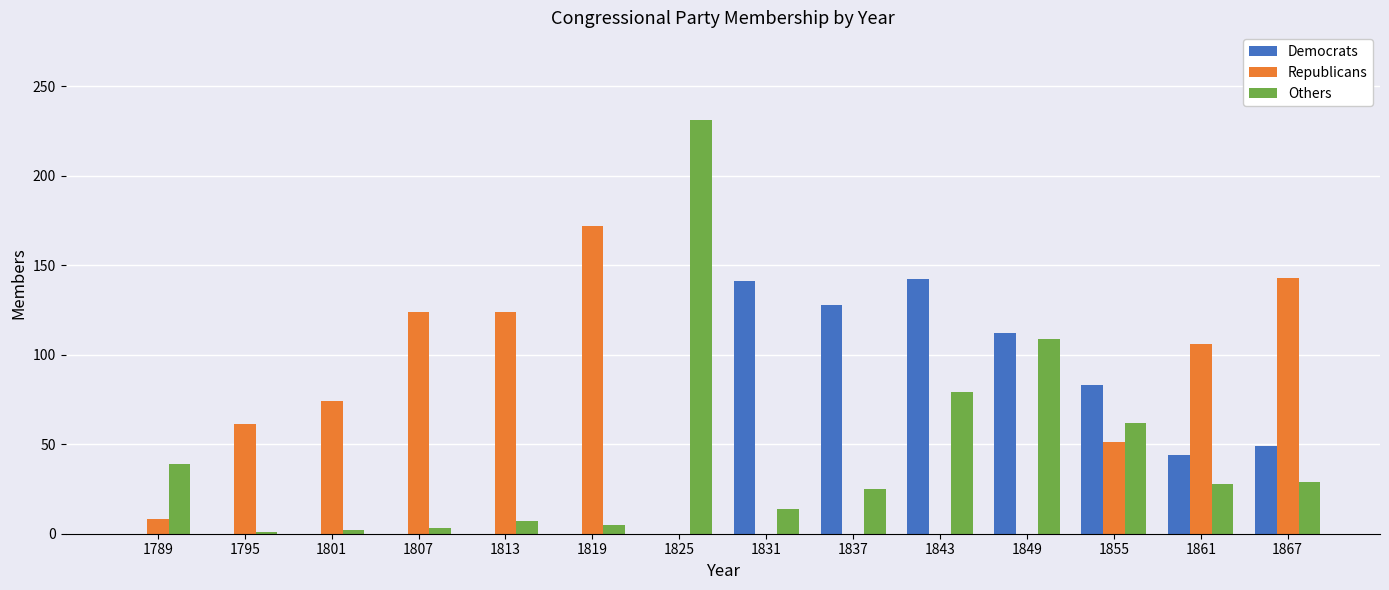

What is the total value across all series at 1831?

155